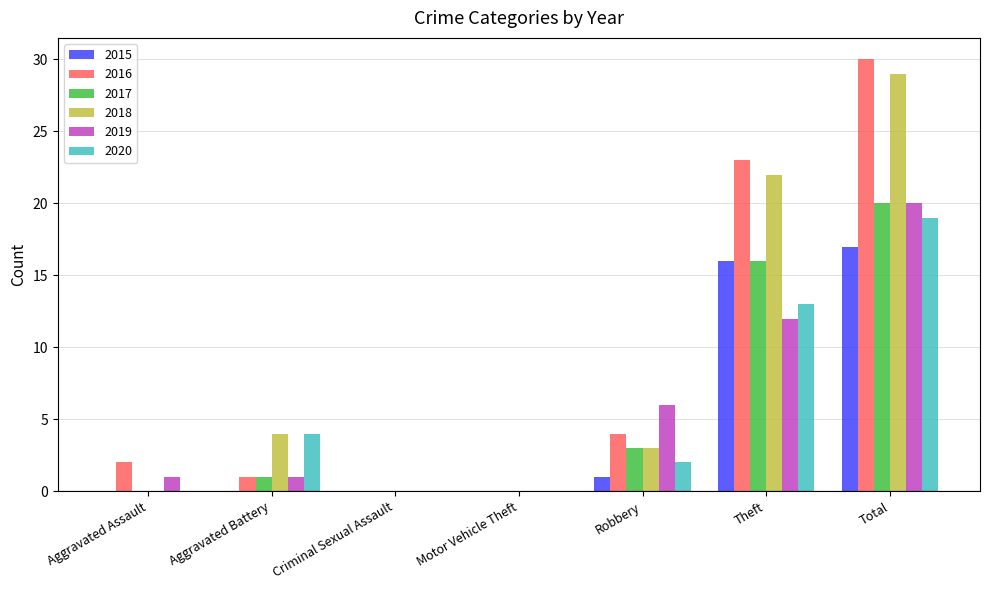

Where is 2015 nearest to the value 8?

Robbery